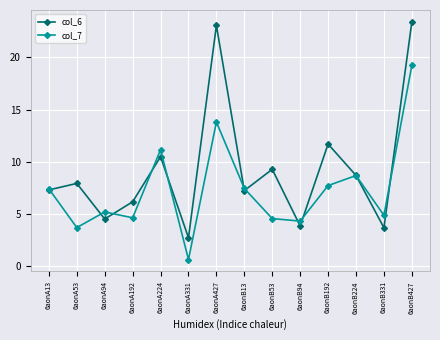

True or false: col_7 and col_6 intersect in this chart.

True